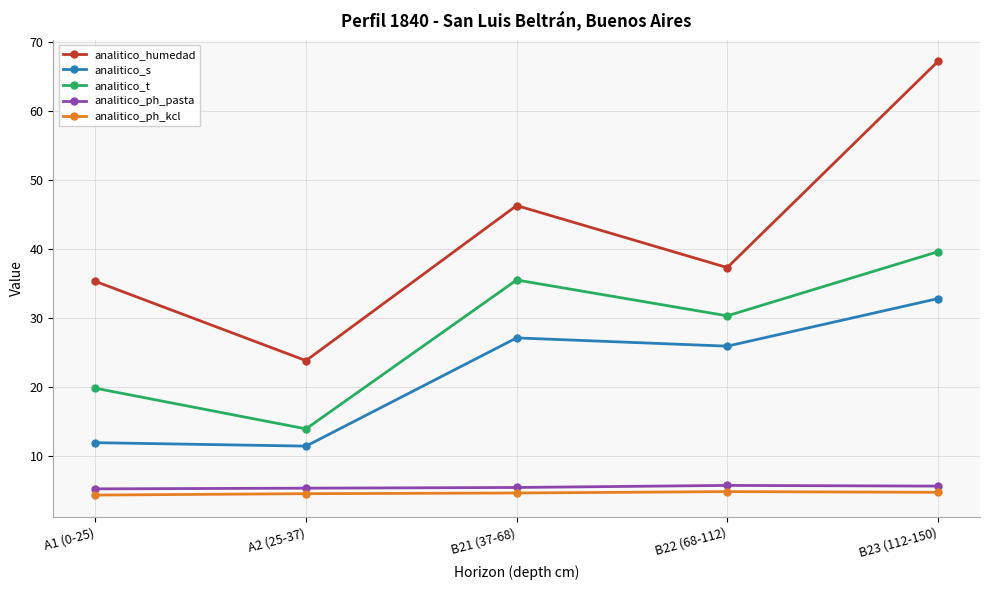

Which series changed the most between B21 (37-68) and B23 (112-150)?

analitico_humedad